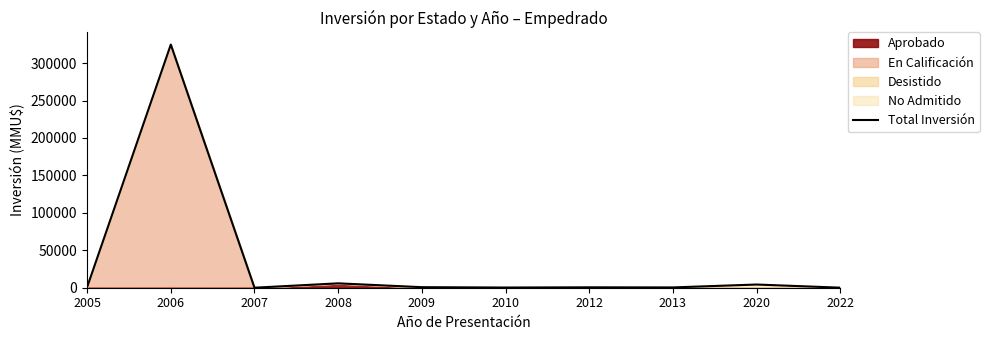

List the labels in order of value, largest first.

2006, 2008, 2020, 2005, 2009, 2012, 2013, 2010, 2022, 2007